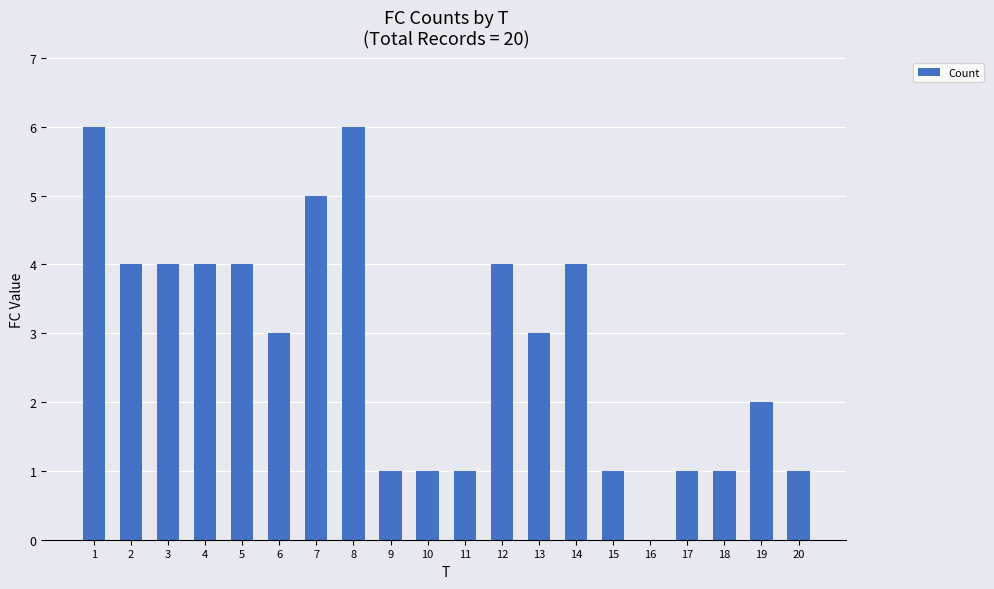

What is the sum of the values at 10 and 8?

7